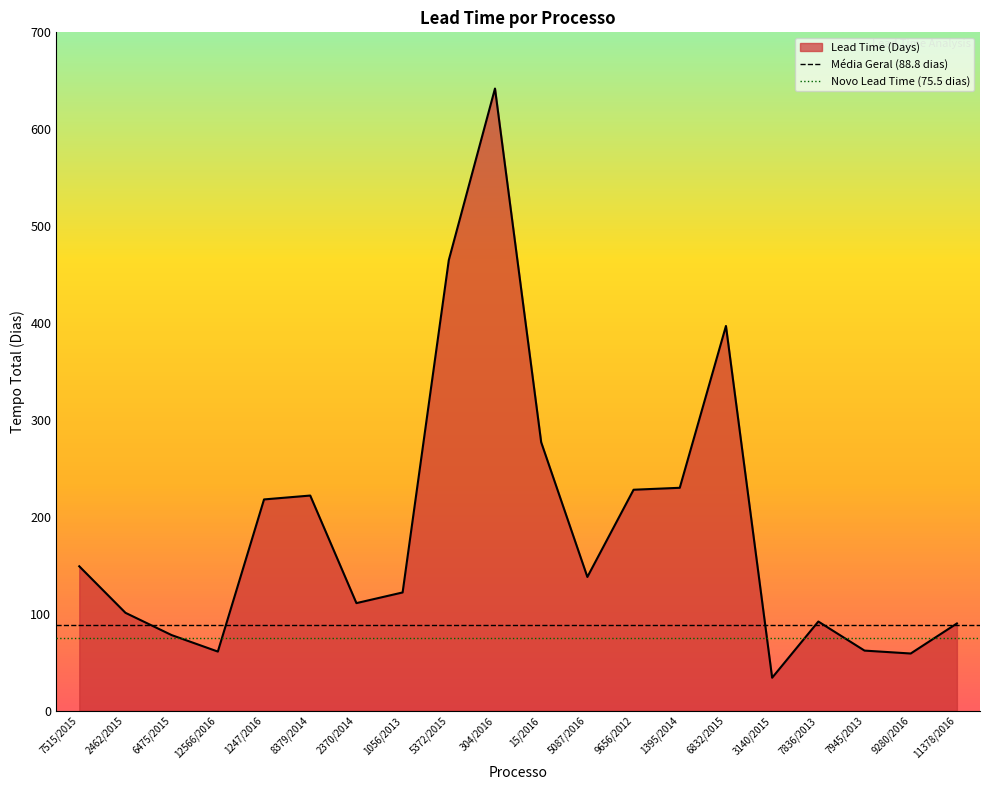

Approximately how many times larger is the value at 9656/2012 compared to 1395/2014?

1.0